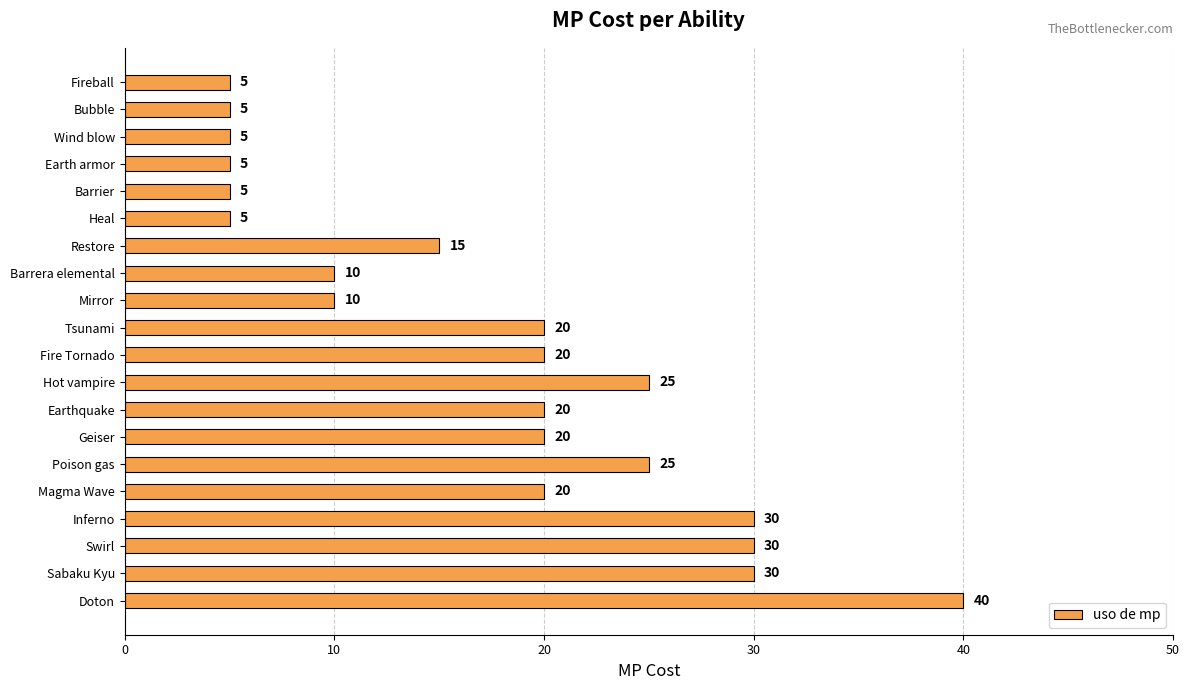

What position from the top is Heal?

6